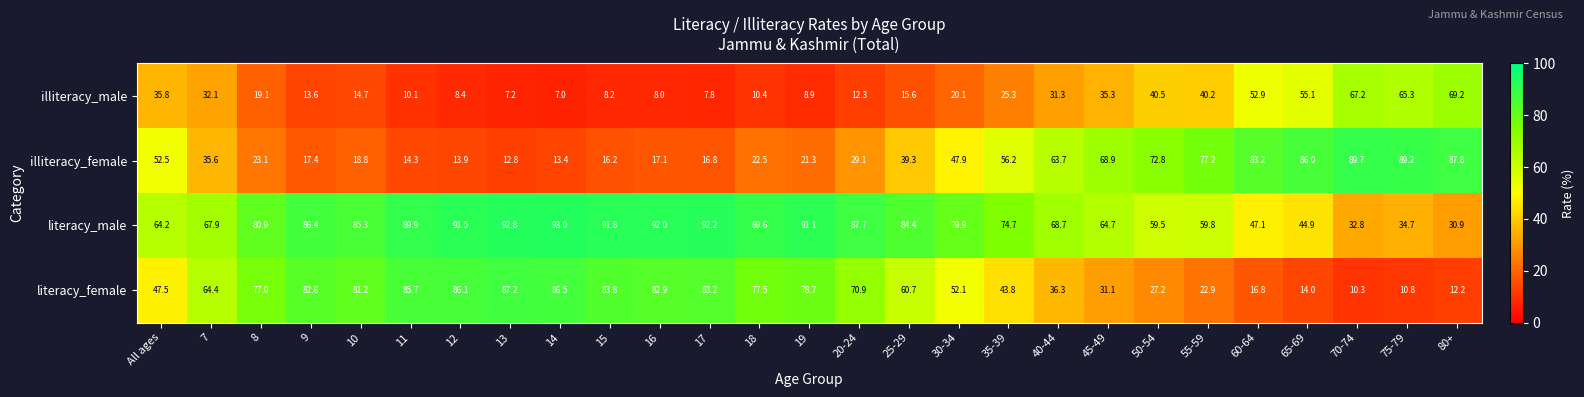

Is it true that literacy_female equals 60.7 at 25-29?

True